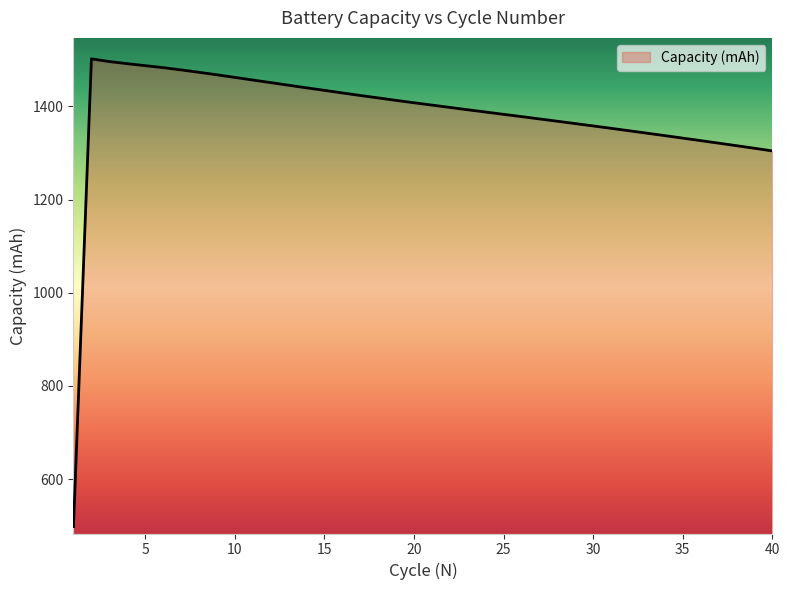

What is the smallest value displayed?

497.9